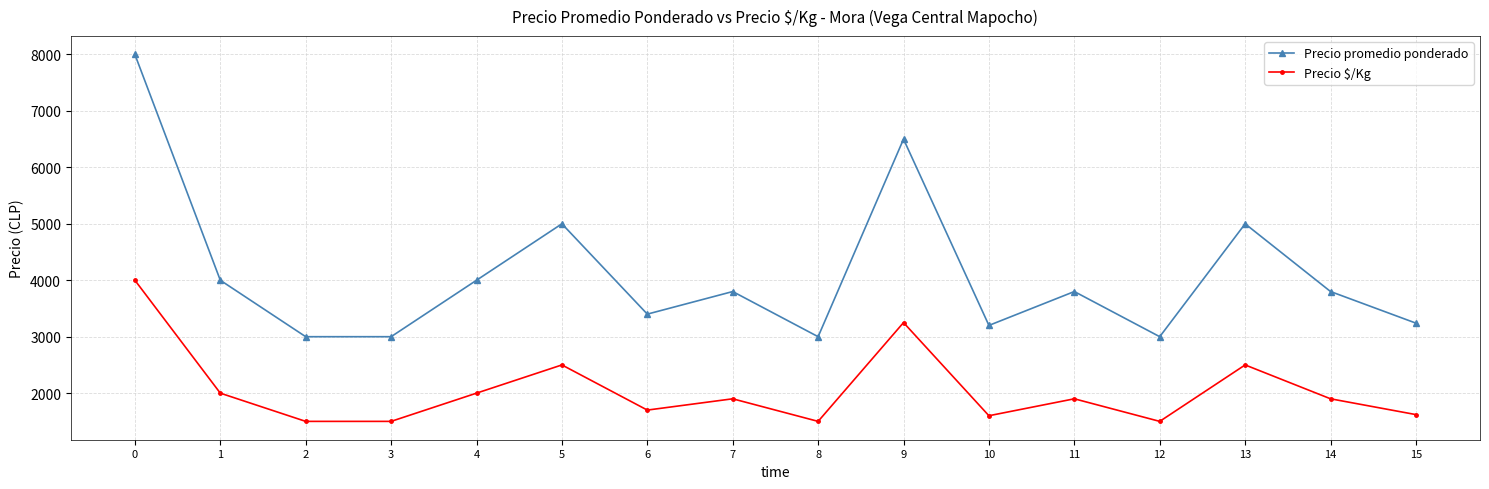

How many categories are shown in the chart?

16